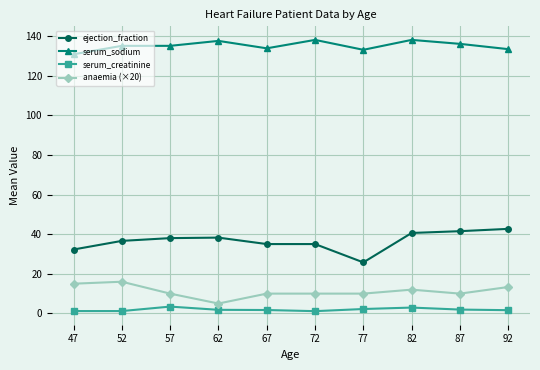

The ejection_fraction series shows 13.7 at 92. True or false?

False